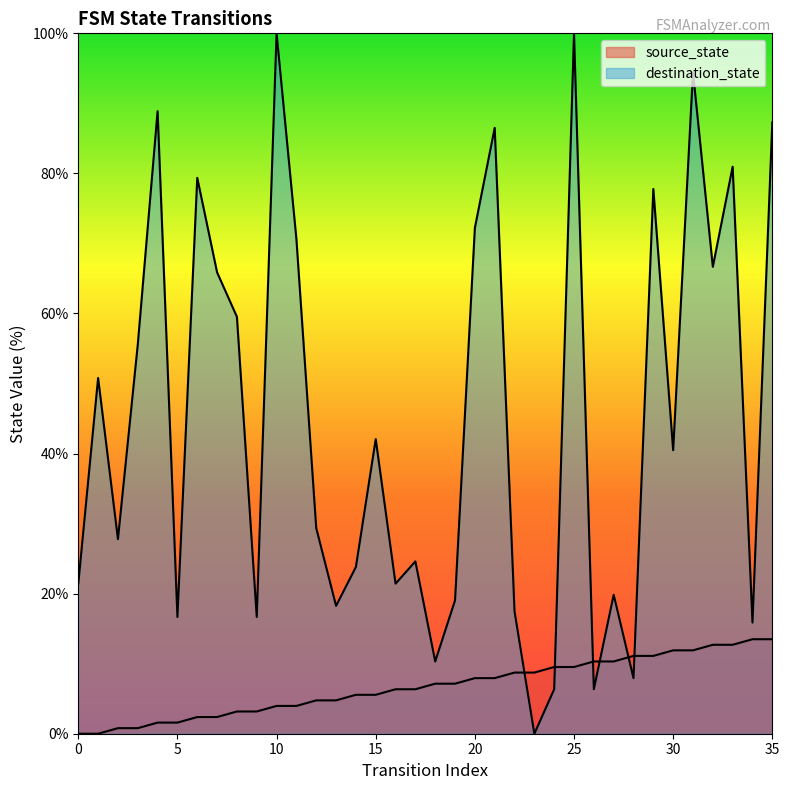

What is the spread (max minus min) of values at 4?

87.3